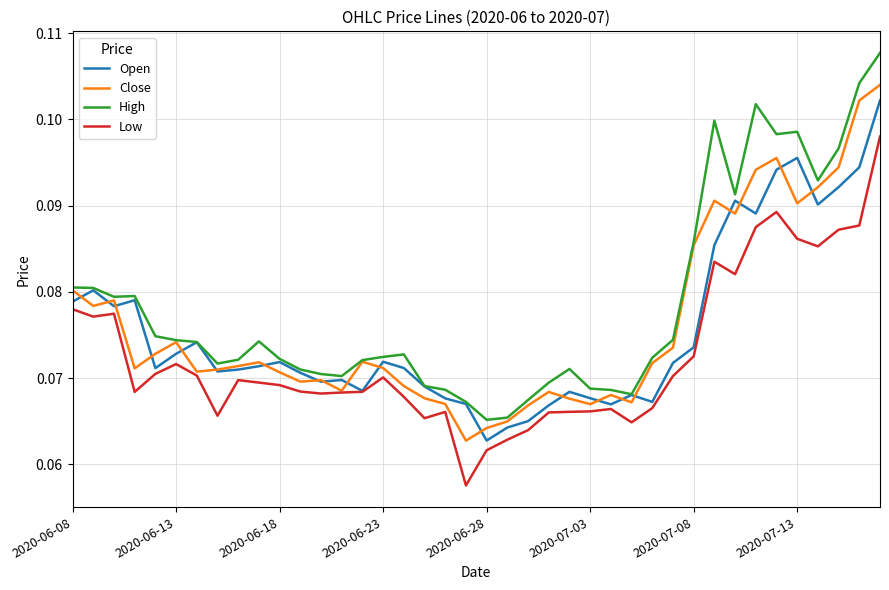

Which series has the largest total across all categories?

High